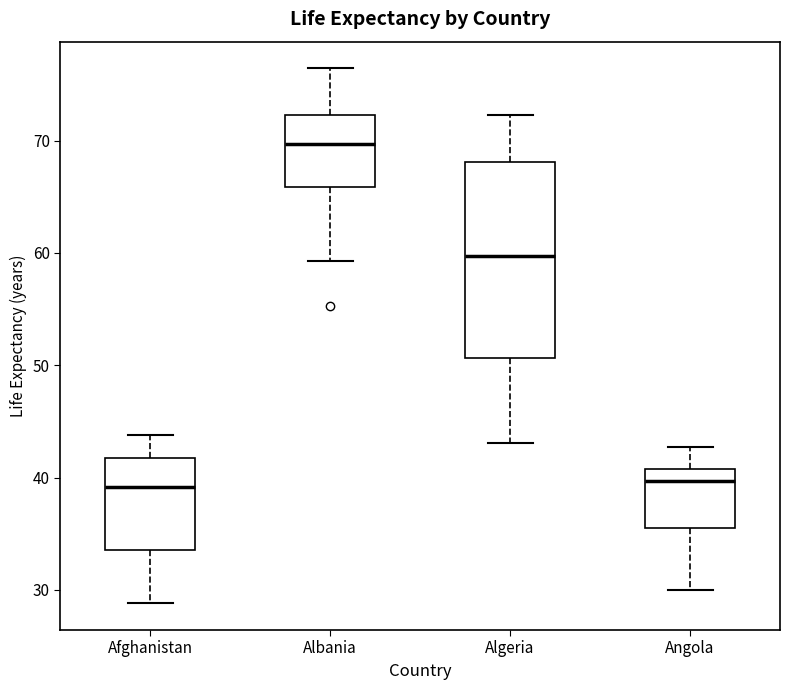

Which box has the highest median line?

Albania